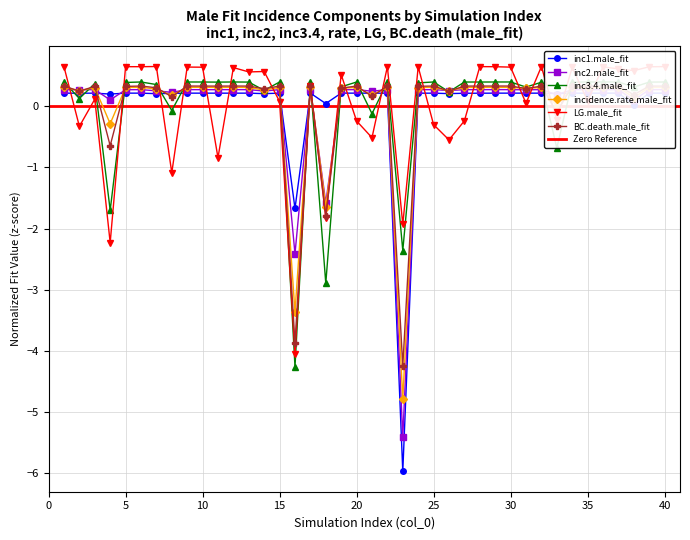

True or false: inc2.male_fit and inc1.male_fit intersect in this chart.

True